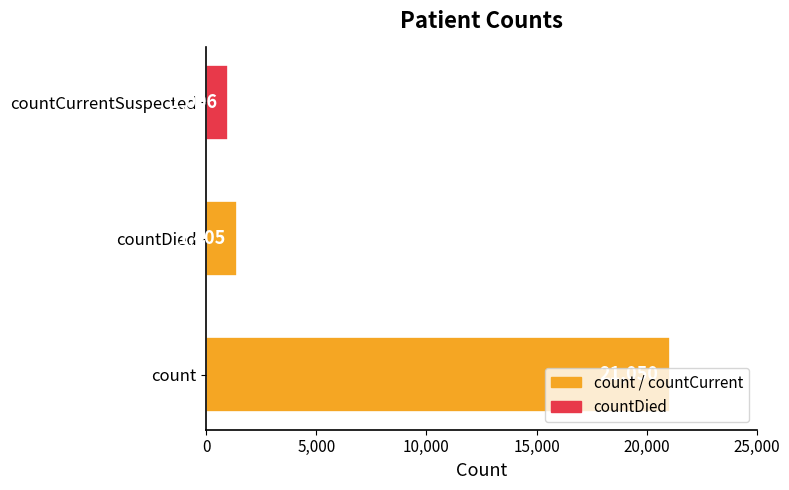

What is the sum of the values at countDied and countCurrentSuspected?

2411